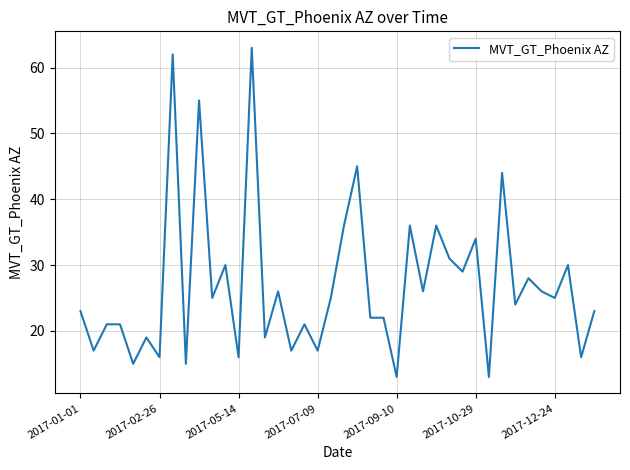

Does the chart have visible grid lines?

Yes